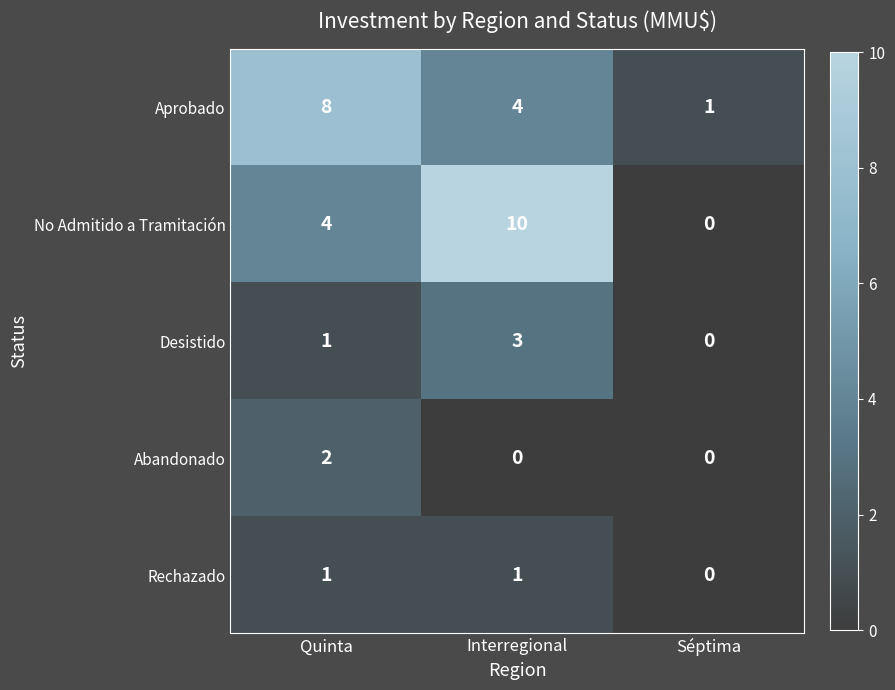

Reading left to right, extract all data points from this chart.

Aprobado: 8	4	1
No Admitido a Tramitación: 4	10	0
Desistido: 1	3	0
Abandonado: 2	0	0
Rechazado: 1	1	0